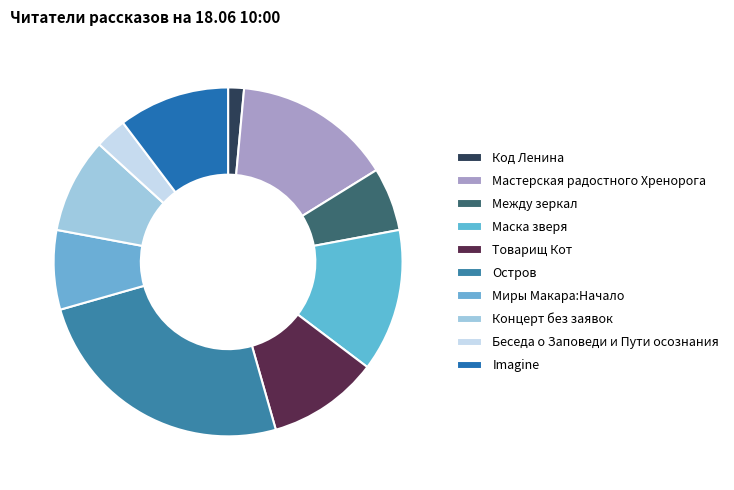

To the nearest percent, what is the difference between the largest and smallest slice percentages?

24%